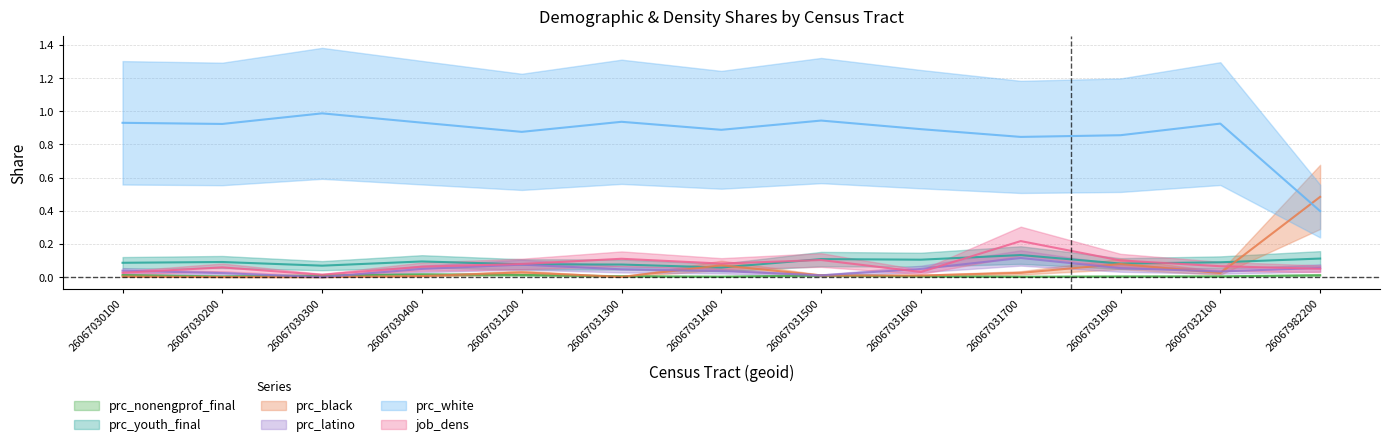

What are all the series names shown in the legend?

prc_nonengprof_final, prc_youth_final, prc_black, prc_latino, prc_white, job_dens